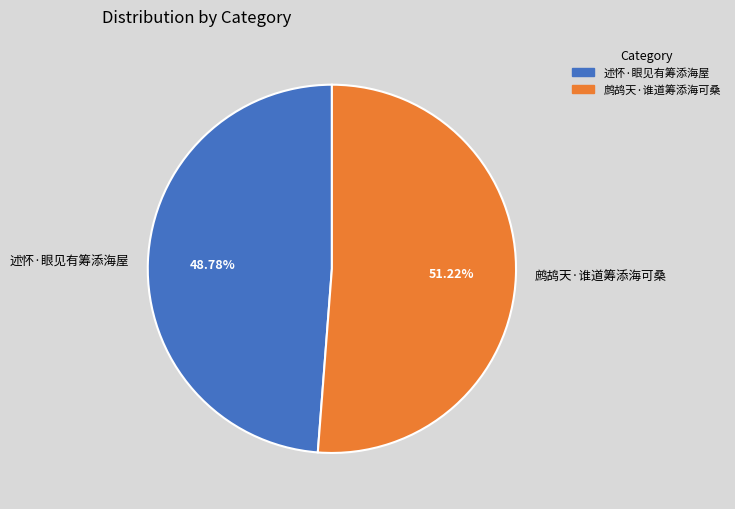

Count the number of slices in the pie.

2